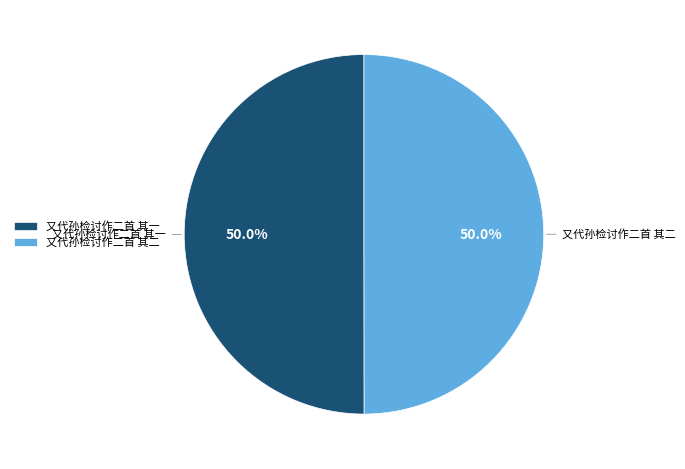

Count the number of slices in the pie.

2